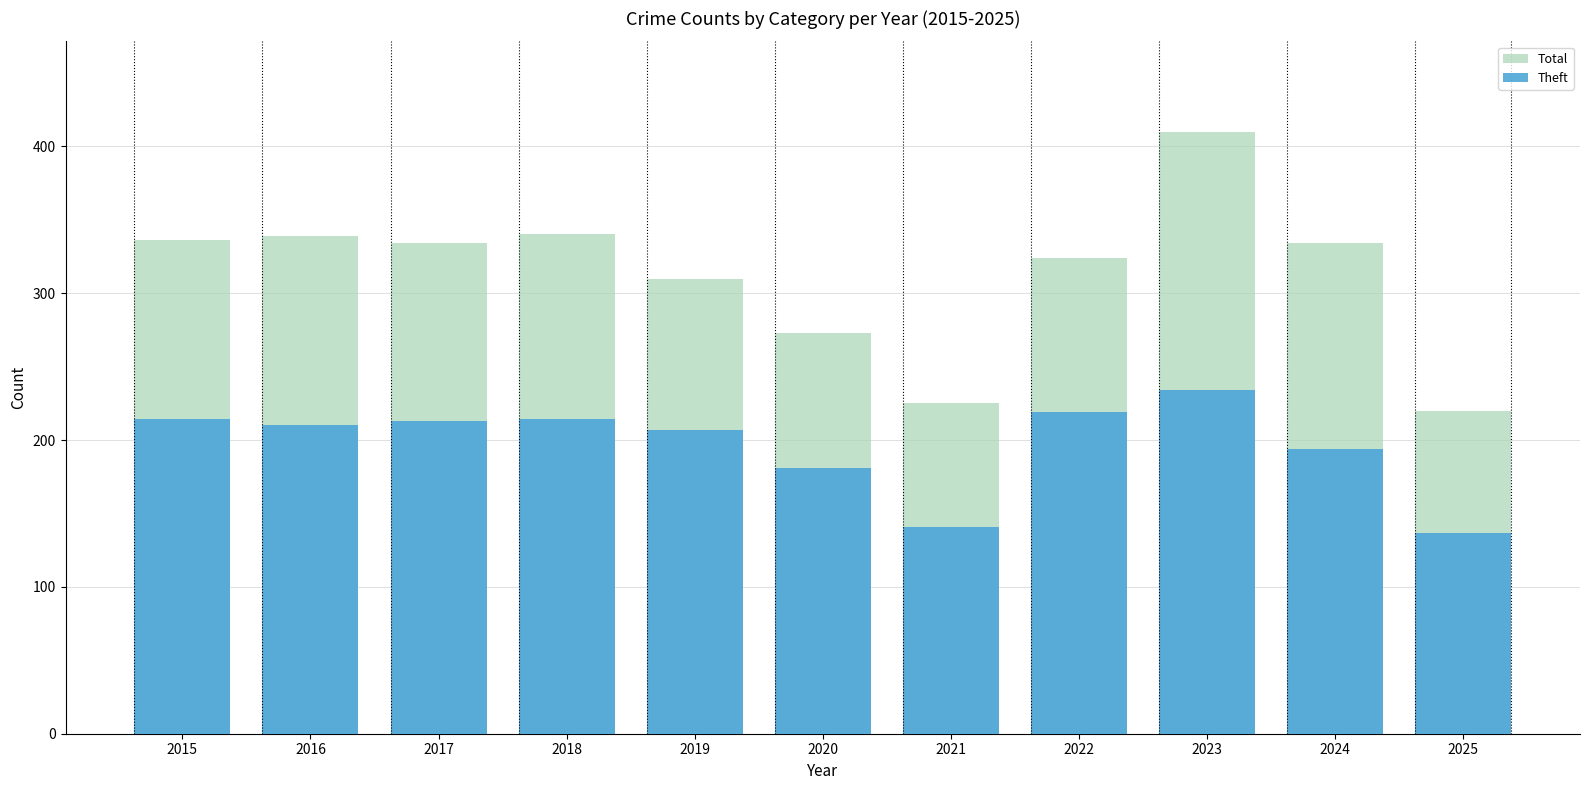

At which category is the sum across all series the highest?

2023